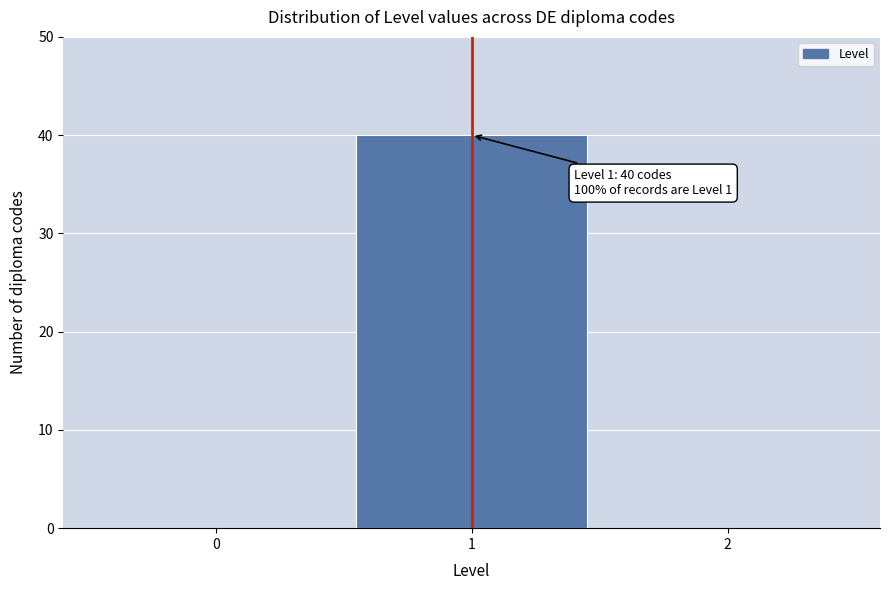

Which range on the x-axis has the tallest bar?

0.5 to 1.5